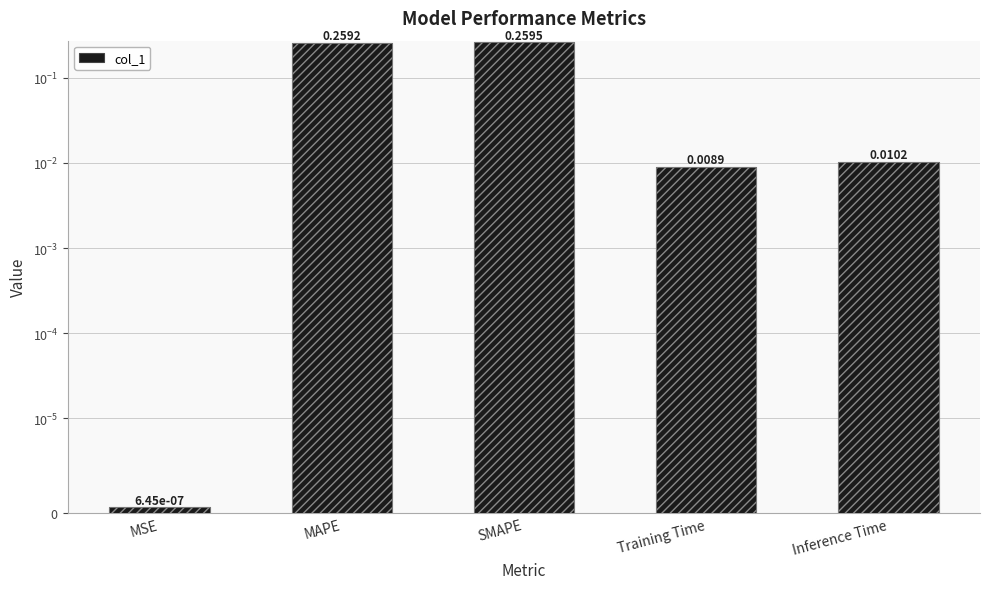

True or false: the data shows 0.1 at MAPE.

False